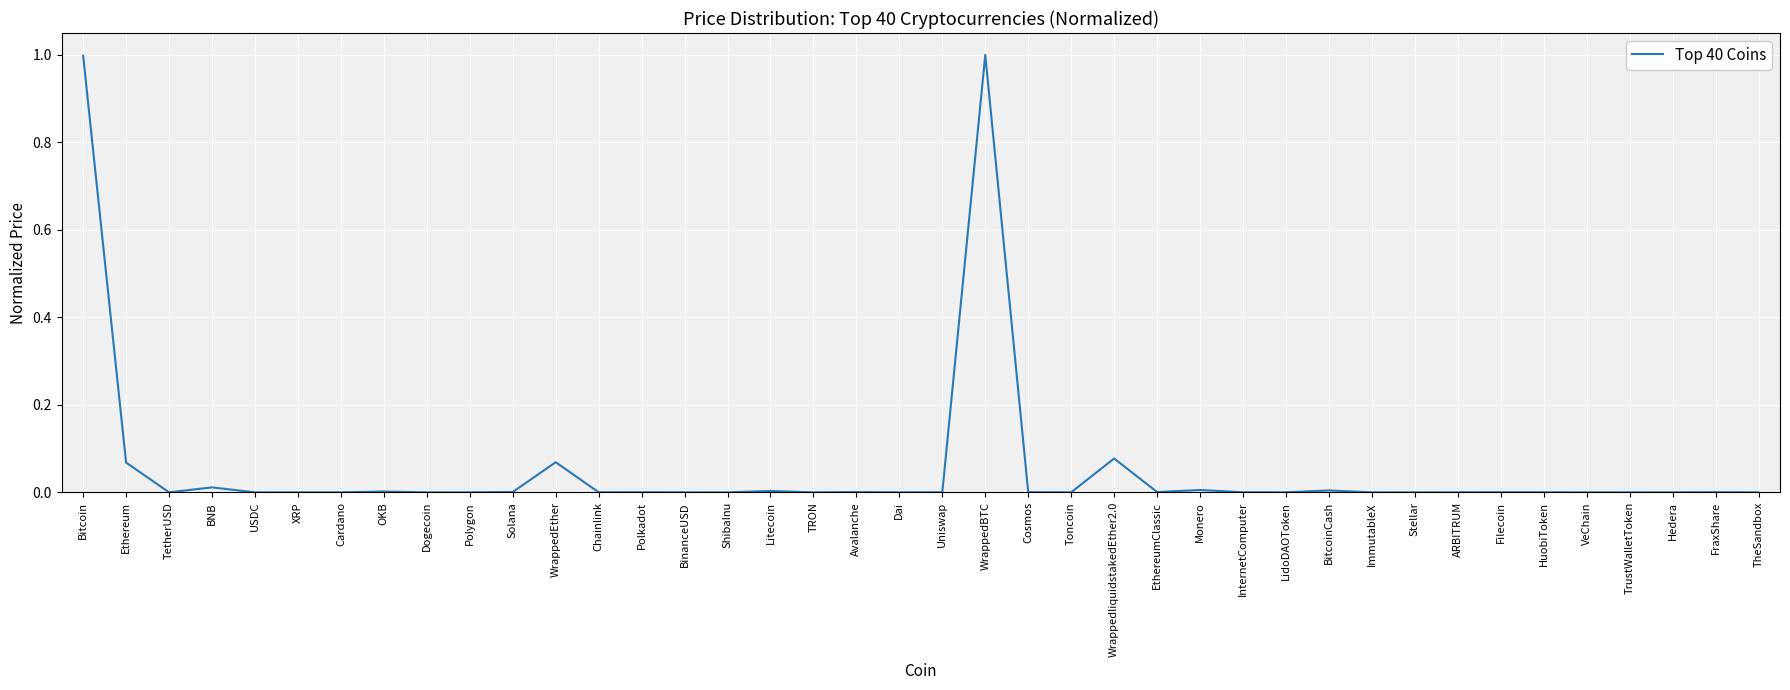

The chart shows a value of 0.0 at Hedera. True or false?

True